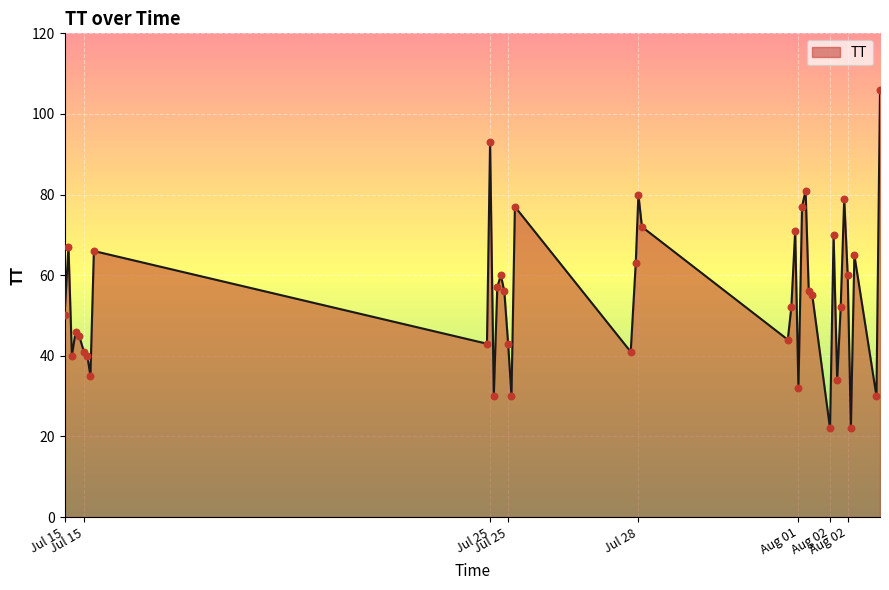

What is the greatest value displayed?

106